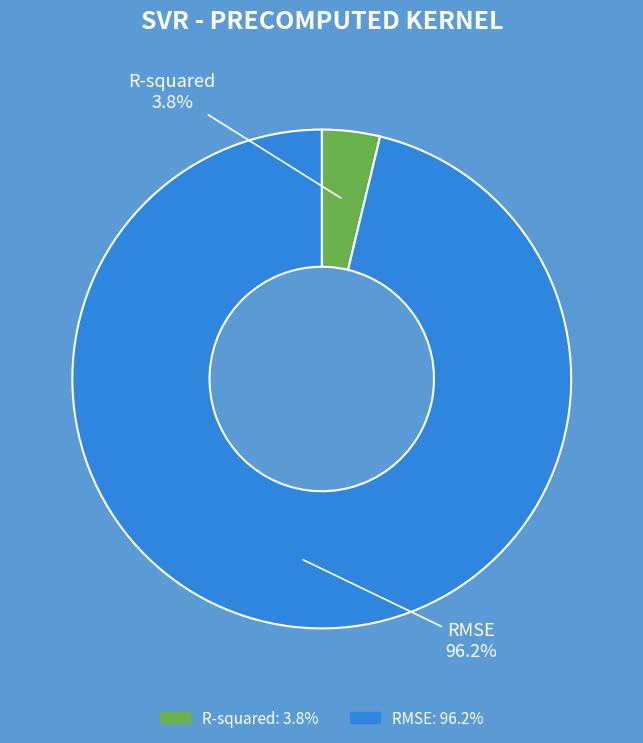

To the nearest percent, what is the average slice percentage?

50%